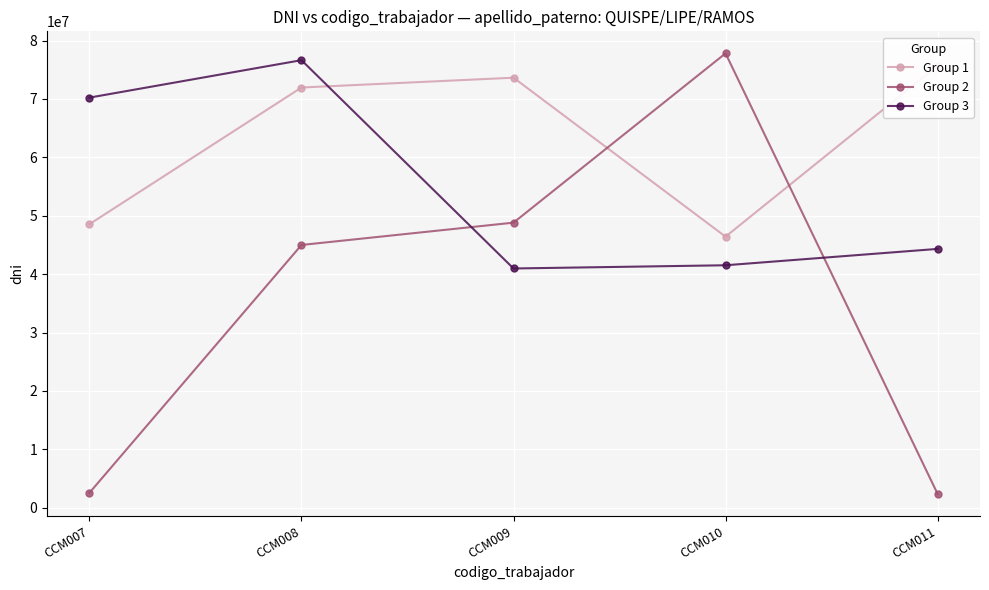

Rank the series by their maximum value, from lowest to highest.

Group 1, Group 3, Group 2